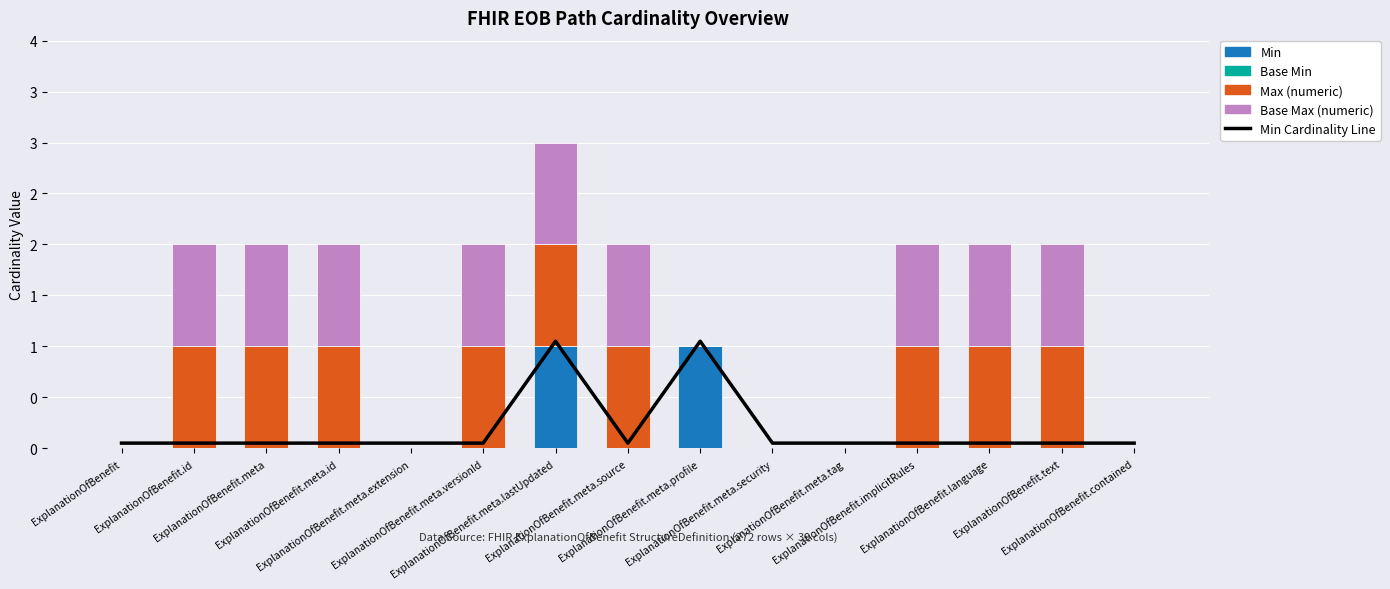

Which has a higher value, ExplanationOfBenefit.meta.tag or ExplanationOfBenefit.text?

ExplanationOfBenefit.meta.tag